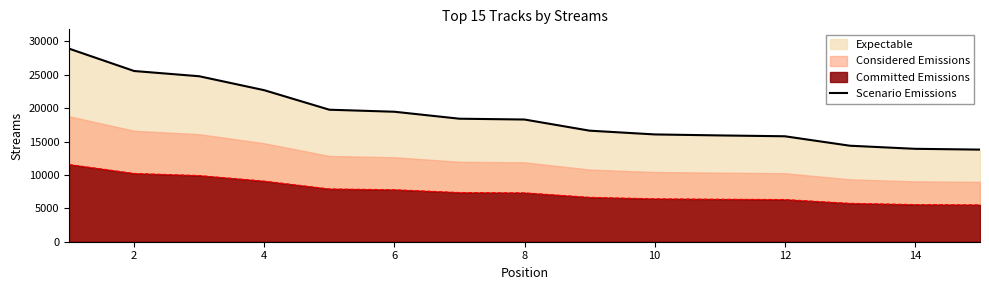

What is the maximum value for Committed Emissions?

11565.2